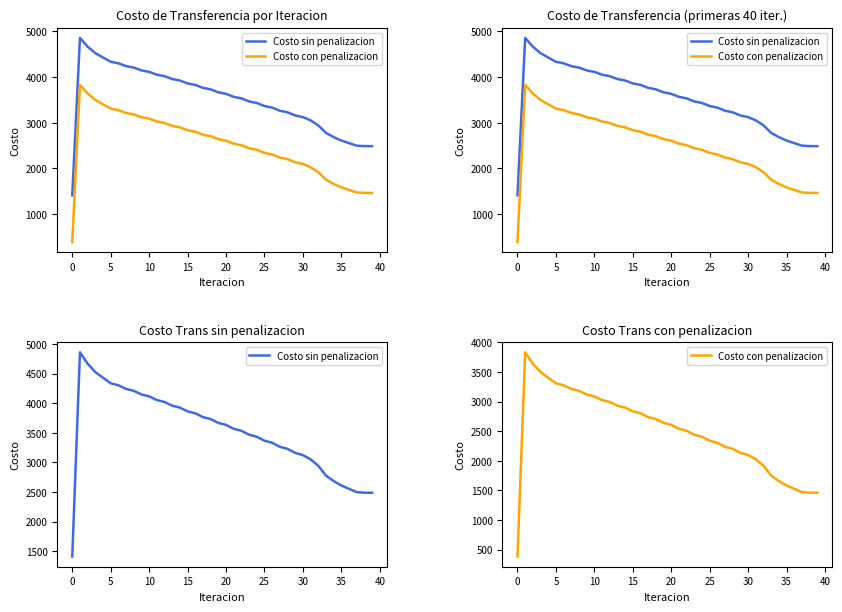

Count the number of categories in the chart.

40